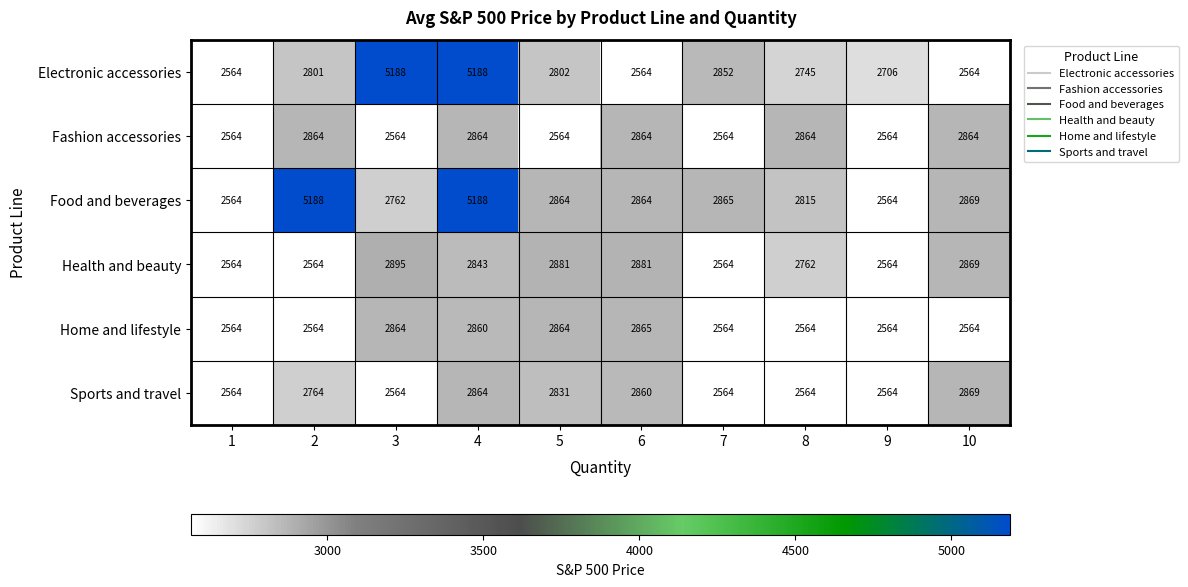

True or false: Food and beverages has a value of 2564 at 9.

True